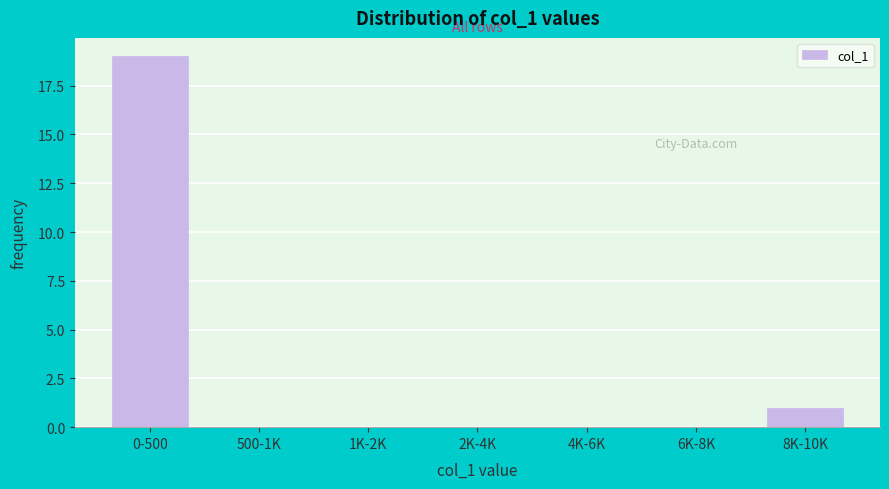

Reading right to left, what are all the values shown in this chart?

8K-10K=1	6K-8K=0	4K-6K=0	2K-4K=0	1K-2K=0	500-1K=0	0-500=19